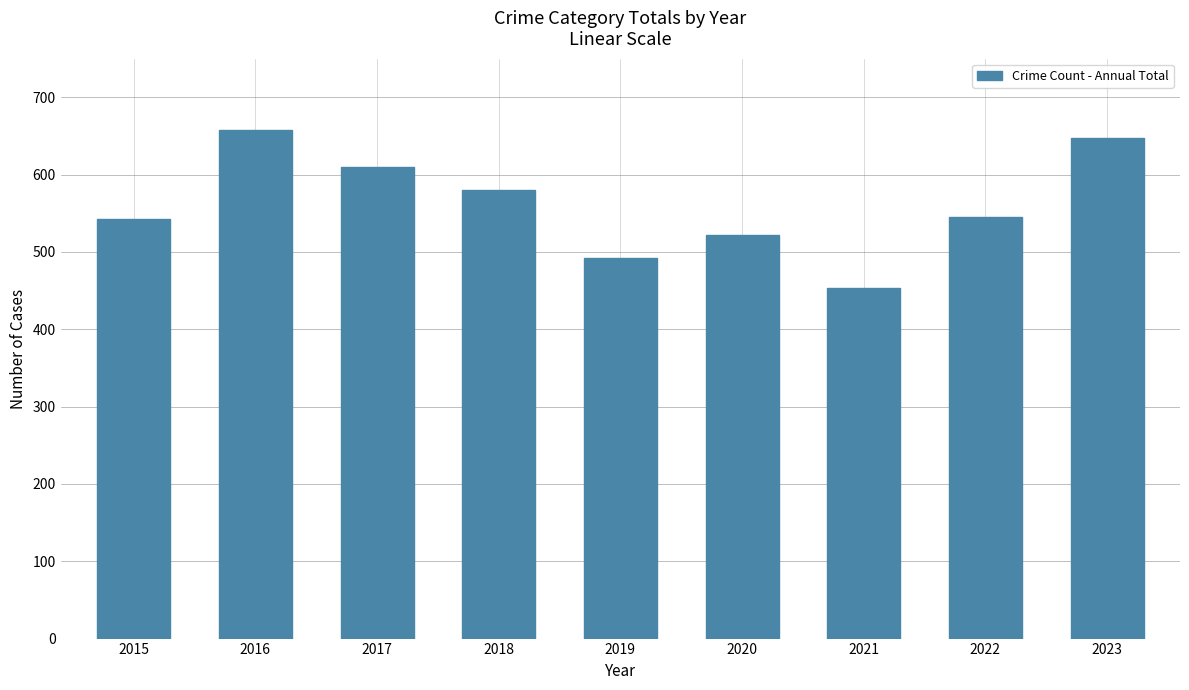

Count the number of data series in this chart.

1